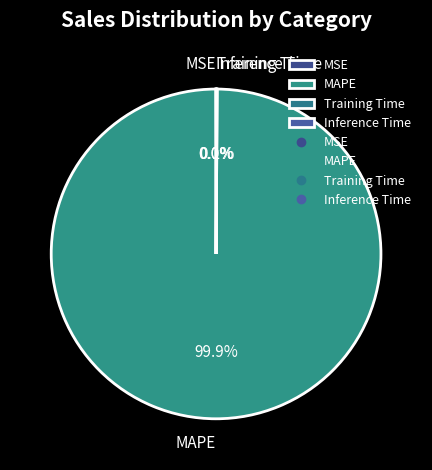

Which slice is the largest?

MAPE